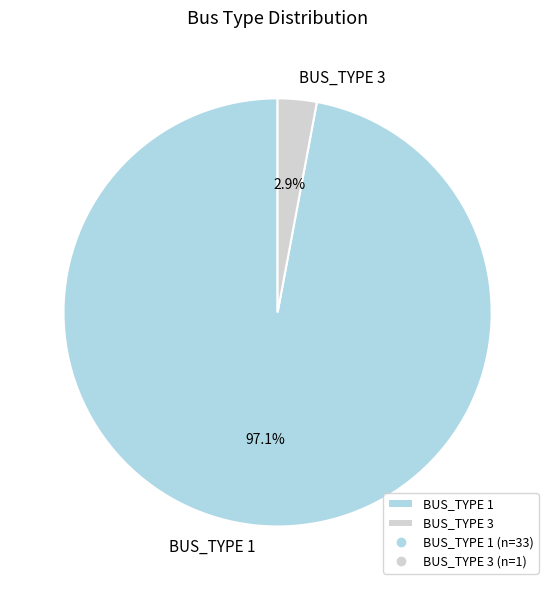

What percentage is NOT represented by BUS_TYPE 1?

2.9%